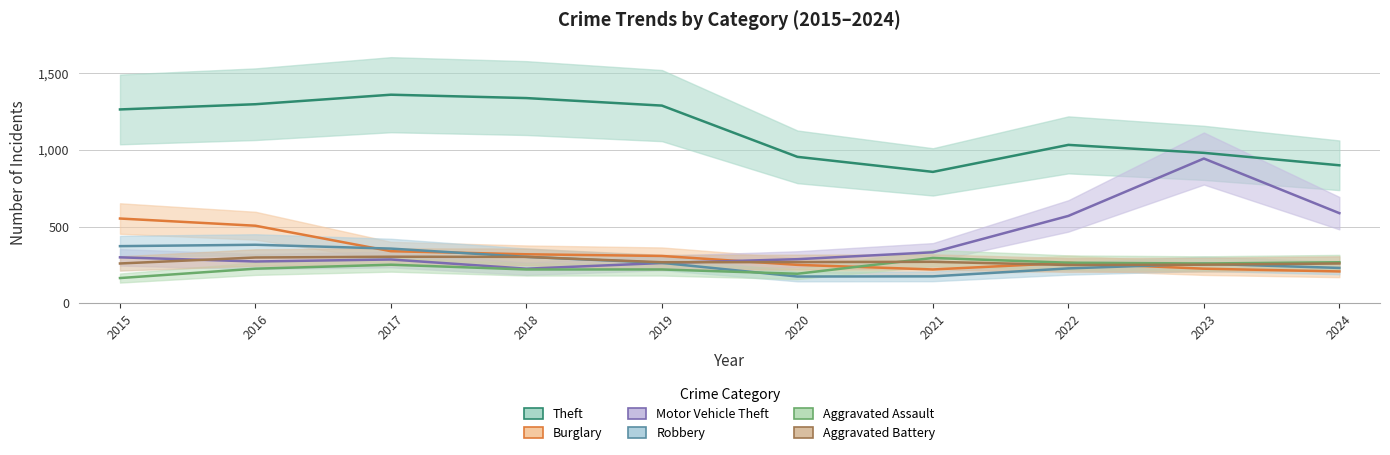

At 2017, list the series in order from largest to smallest.

Theft, Robbery, Burglary, Aggravated Battery, Motor Vehicle Theft, Aggravated Assault